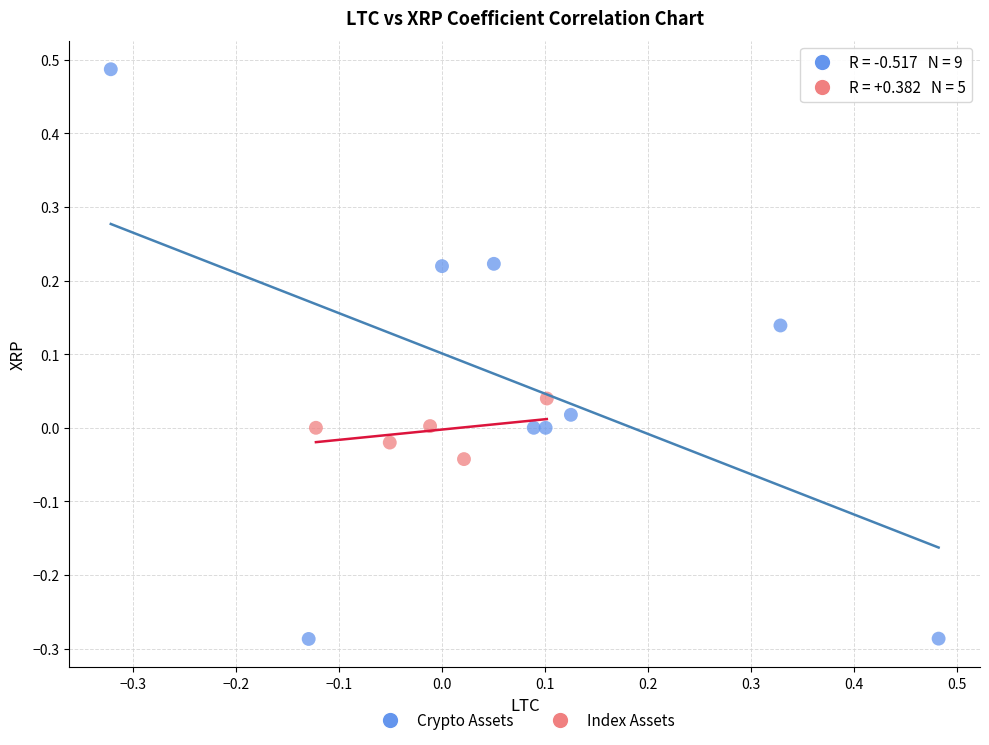

Which series contains the lowest Y value?

Crypto Assets